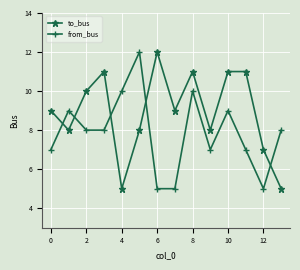

How many intersections are there between from_bus and to_bus?

5